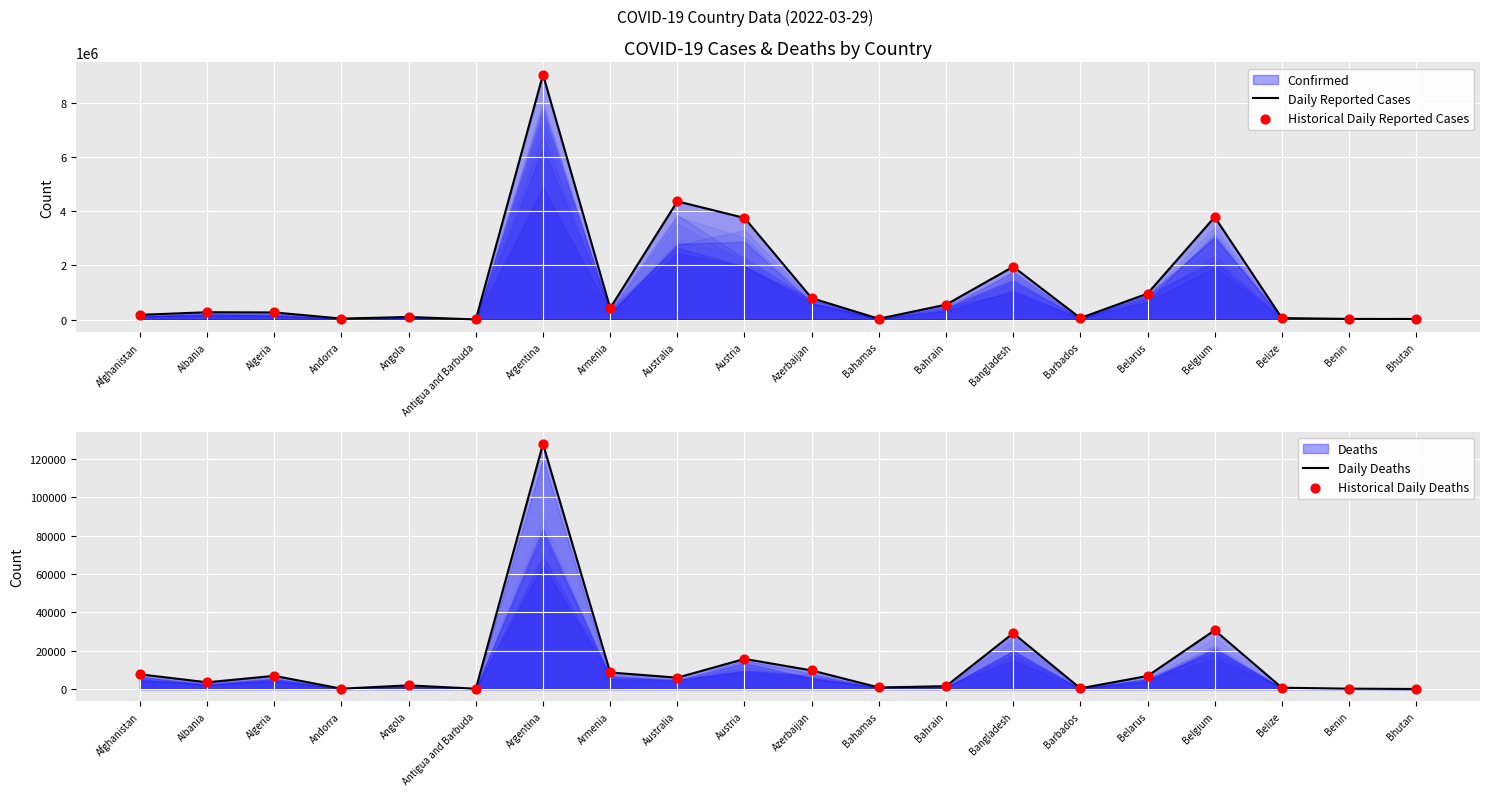

What is the total value across all series at Barbados?

117724